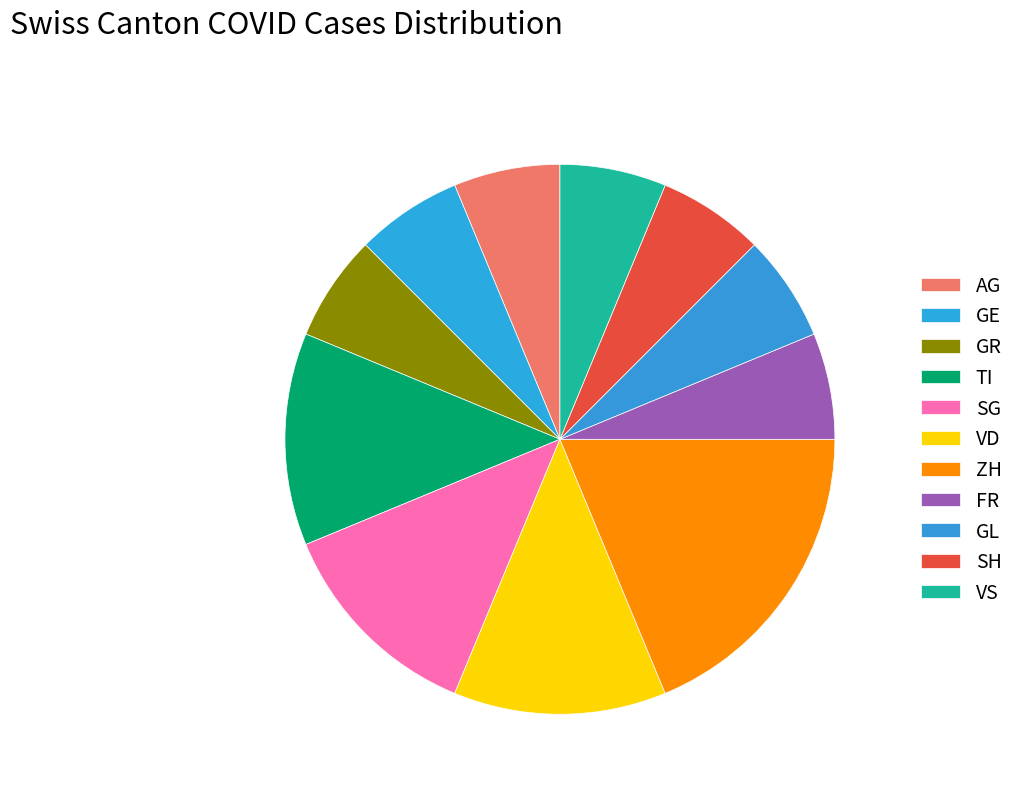

How many slices are in this pie chart?

11